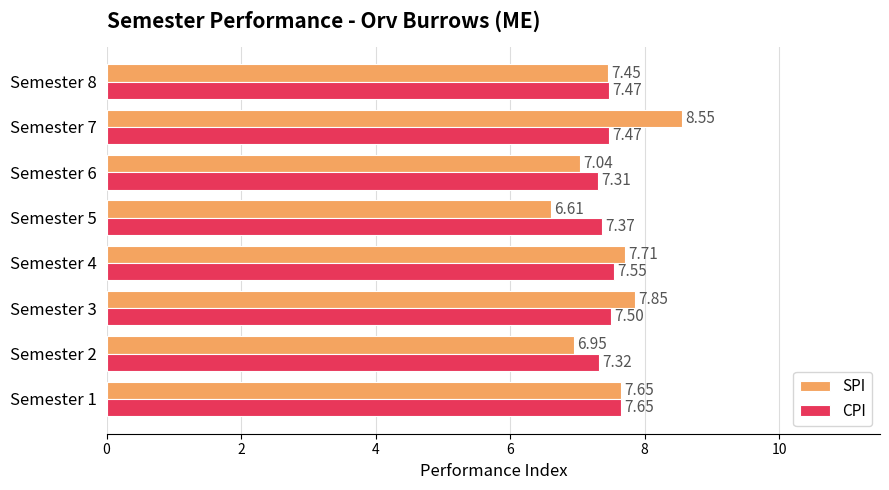

What is the minimum value shown in the chart?

6.6